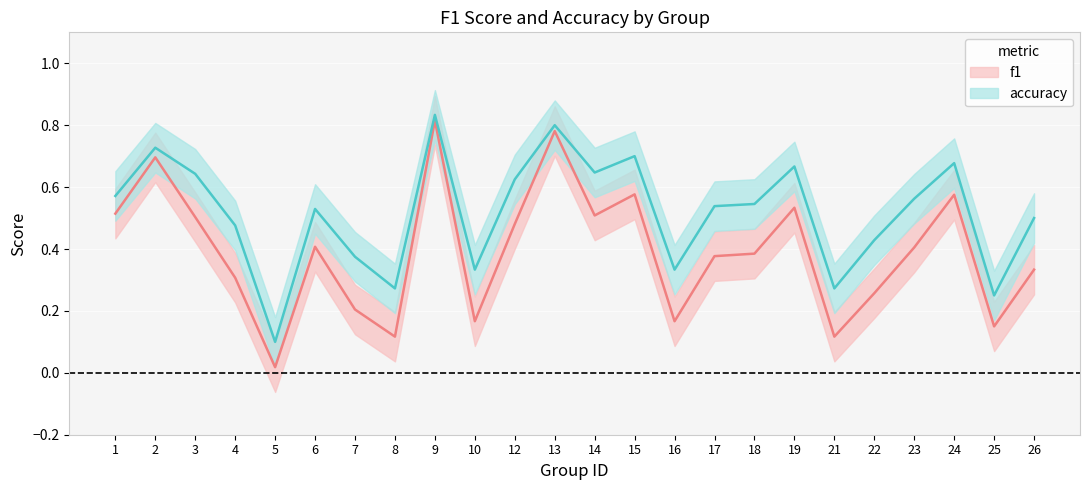

The accuracy series shows 0.5 at 21. True or false?

False